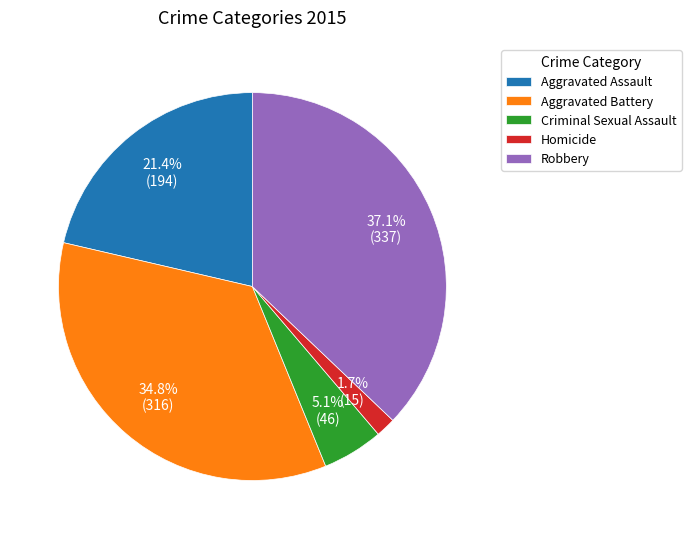

The Aggravated Assault slice represents 29% of the pie. True or false?

False